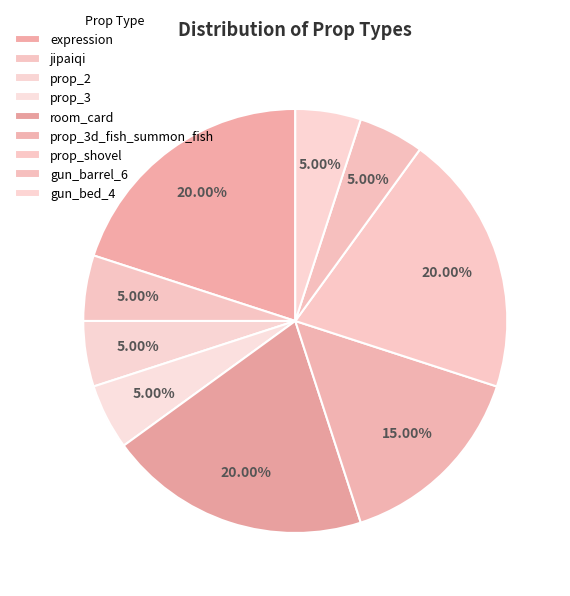

Count the number of slices in the pie.

9